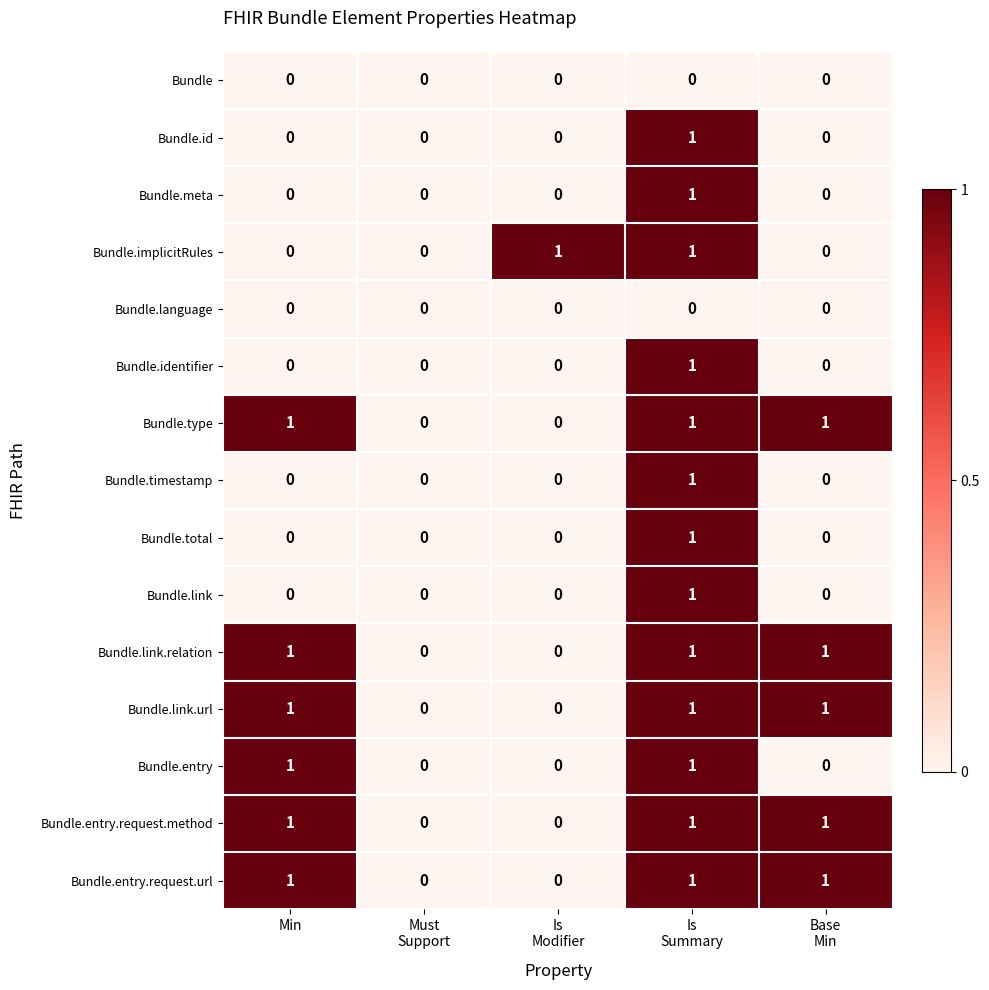

How many Bundle.implicitRules values are between 0 and 1?

5